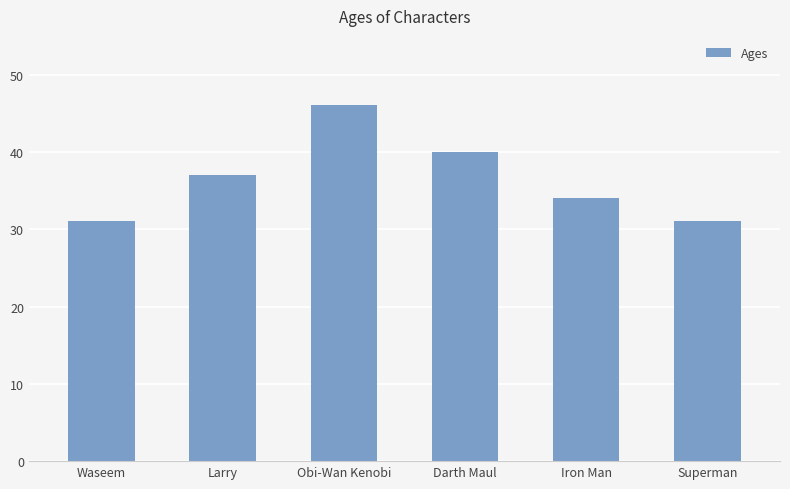

What is the label of the 4th bar from the right?

Obi-Wan Kenobi